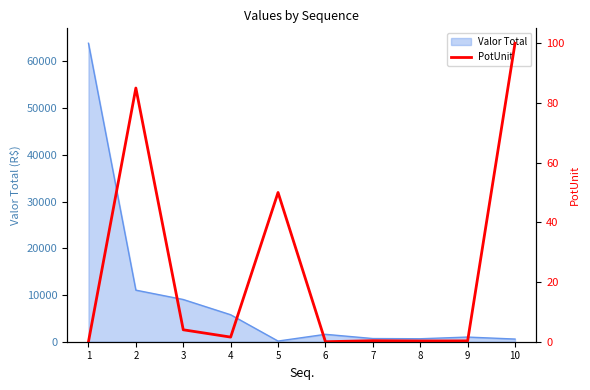

How many lines are shown in the chart?

1